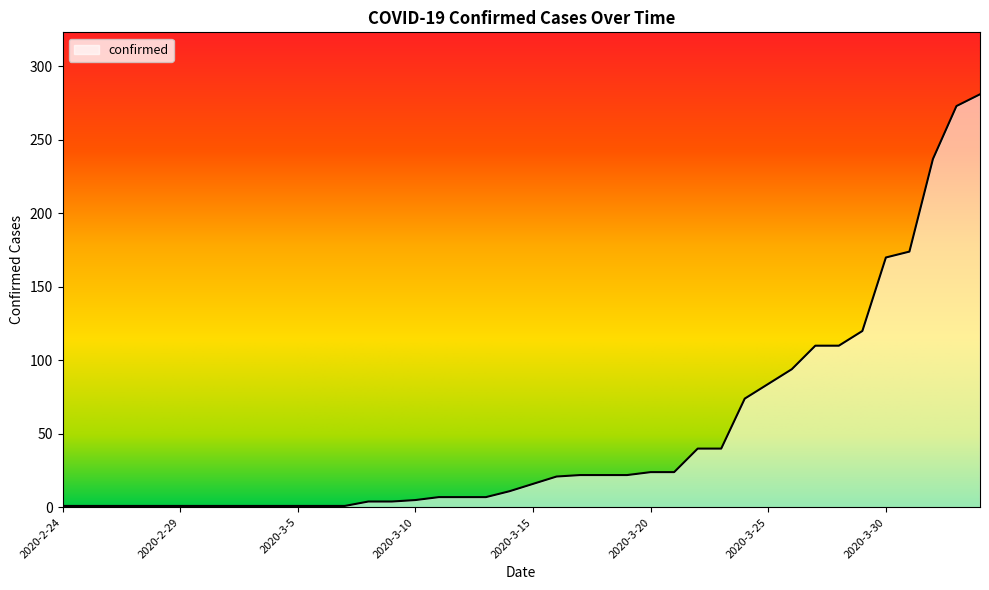

What is the greatest value displayed?

281